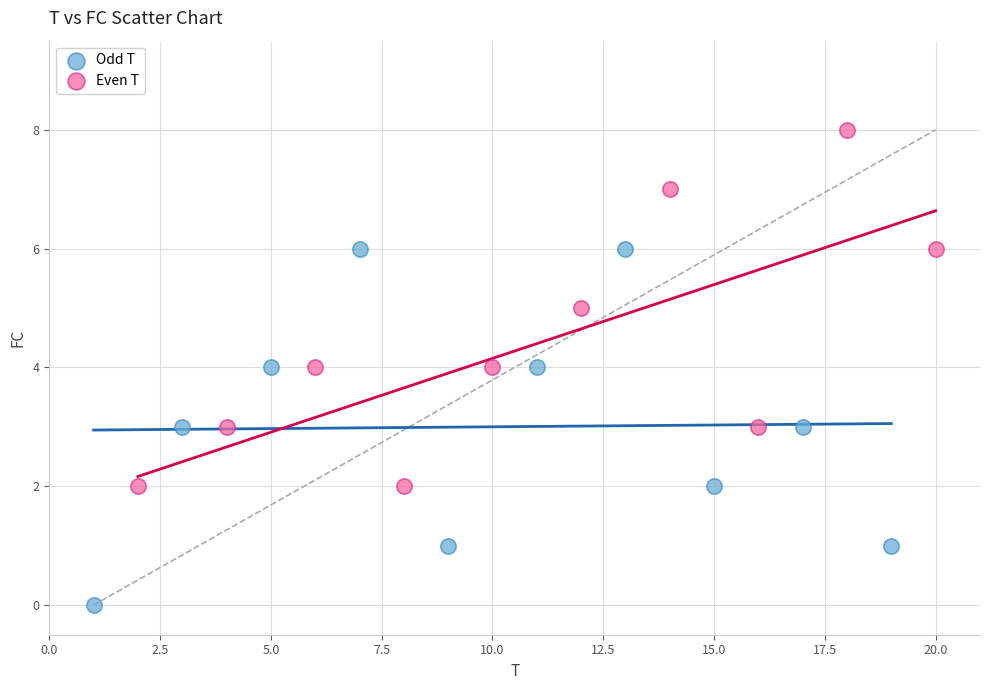

Which series contains the highest Y value?

Even T